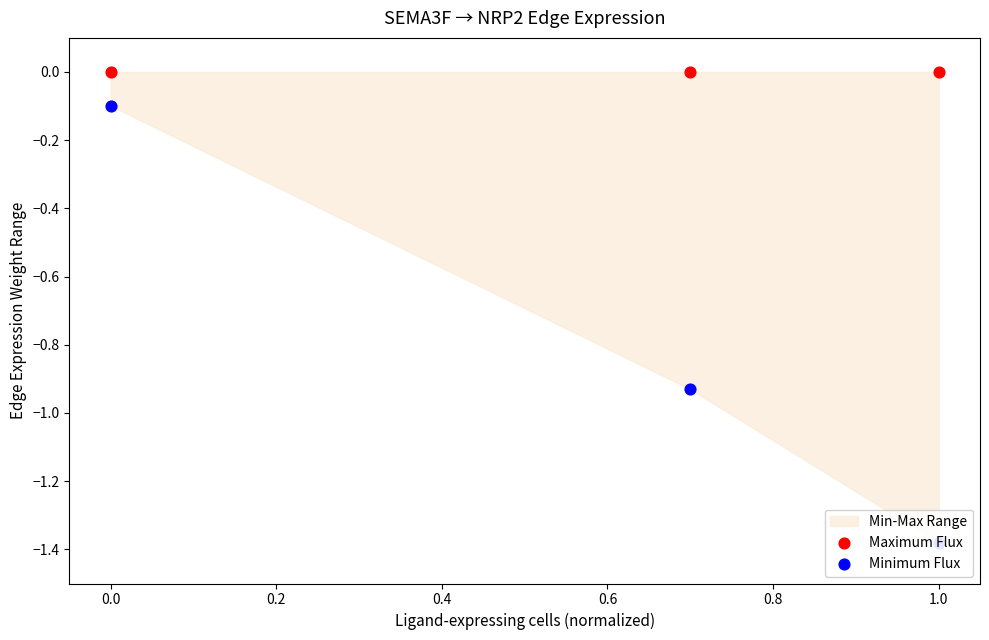

Which series has the largest total across all categories?

Maximum Flux